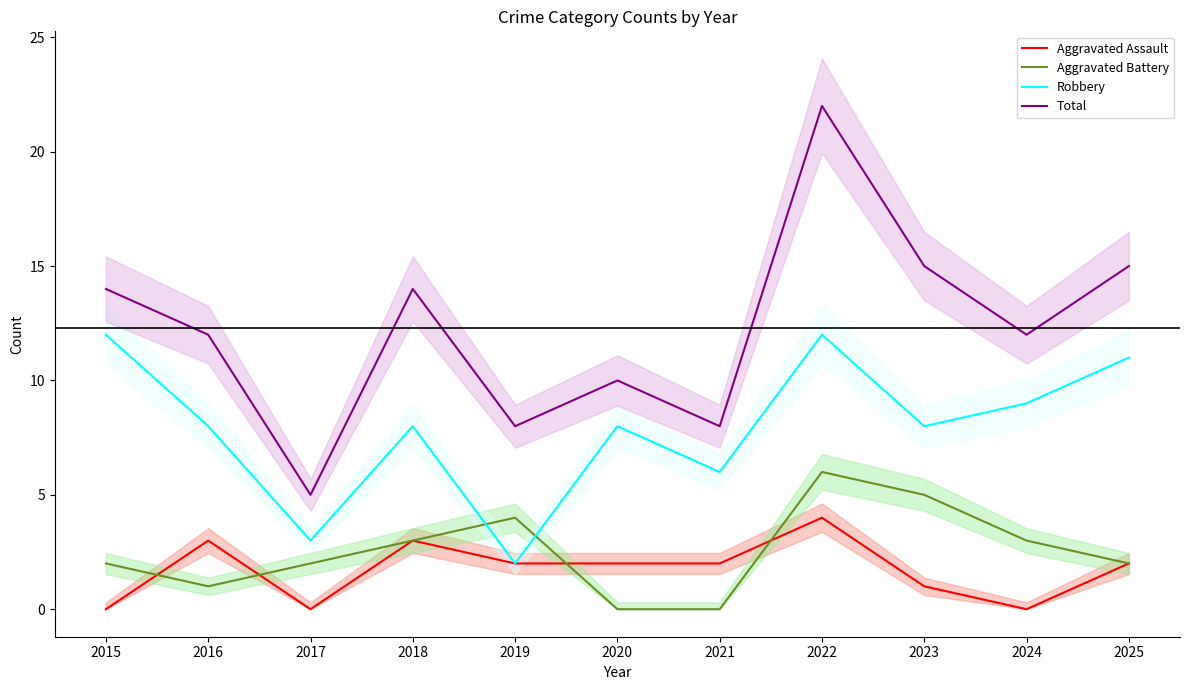

True or false: Robbery has a value of 6 at 2021.

True